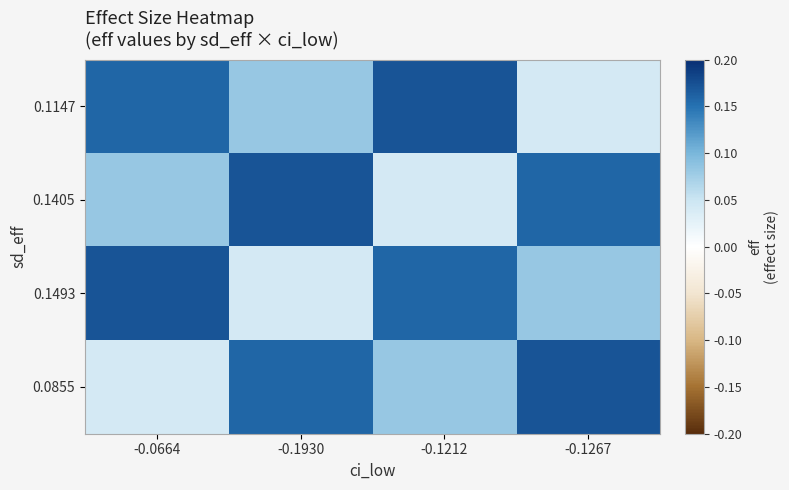

Reading left to right, list all the values displayed in this chart.

0.1147: -0.0664=0.2	-0.1930=0.1	-0.1212=0.2	-0.1267=0.0
0.1405: -0.0664=0.1	-0.1930=0.2	-0.1212=0.0	-0.1267=0.2
0.1493: -0.0664=0.2	-0.1930=0.0	-0.1212=0.2	-0.1267=0.1
0.0855: -0.0664=0.0	-0.1930=0.2	-0.1212=0.1	-0.1267=0.2